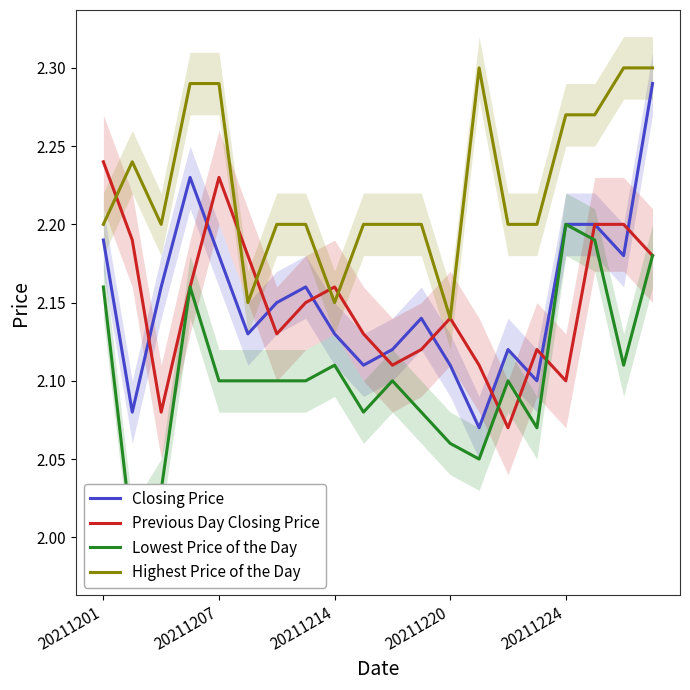

The value of Closing Price at 14 is 2.1. True or false?

True